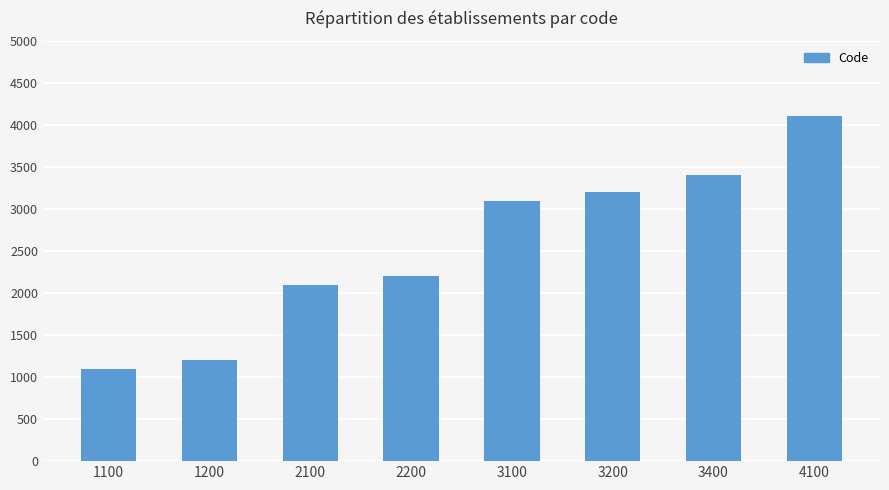

What value does the data have at 1200, to the nearest 100?

1200